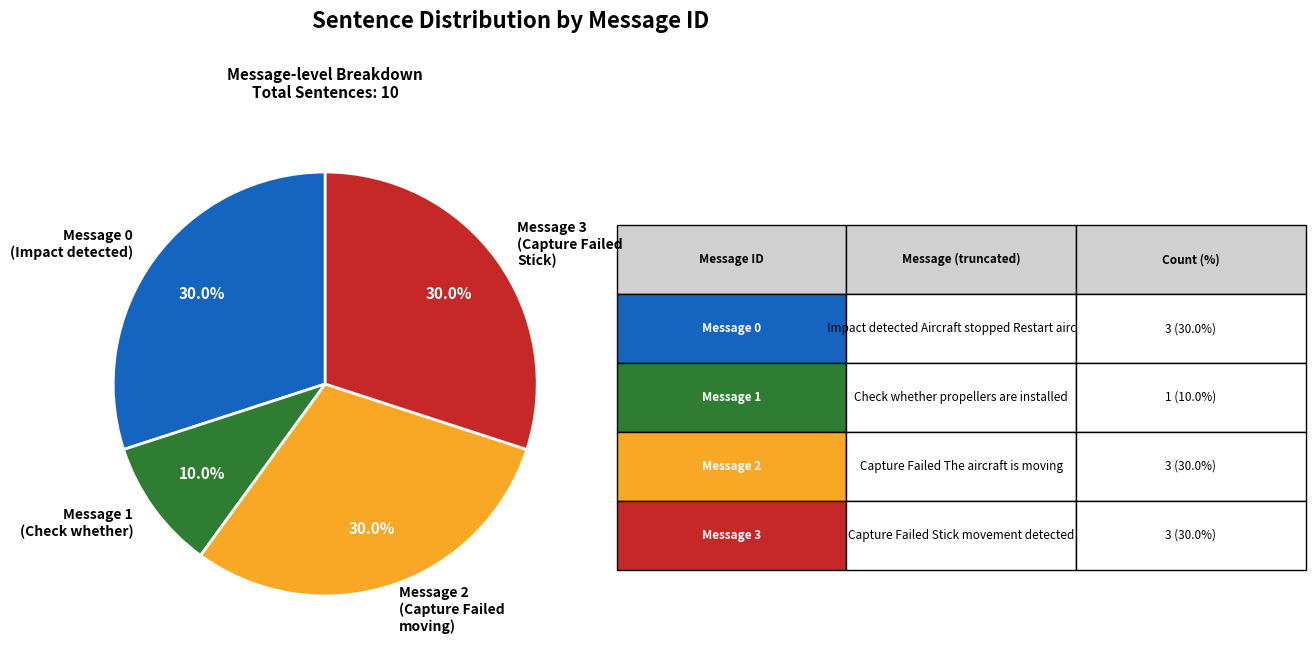

To the nearest percent, what is the average slice percentage?

25%